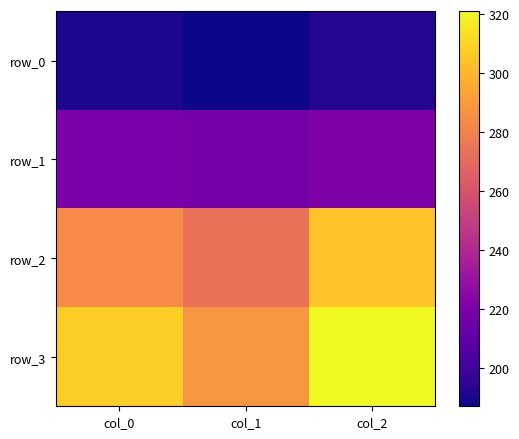

Which series has the widest spread of values?

row_3